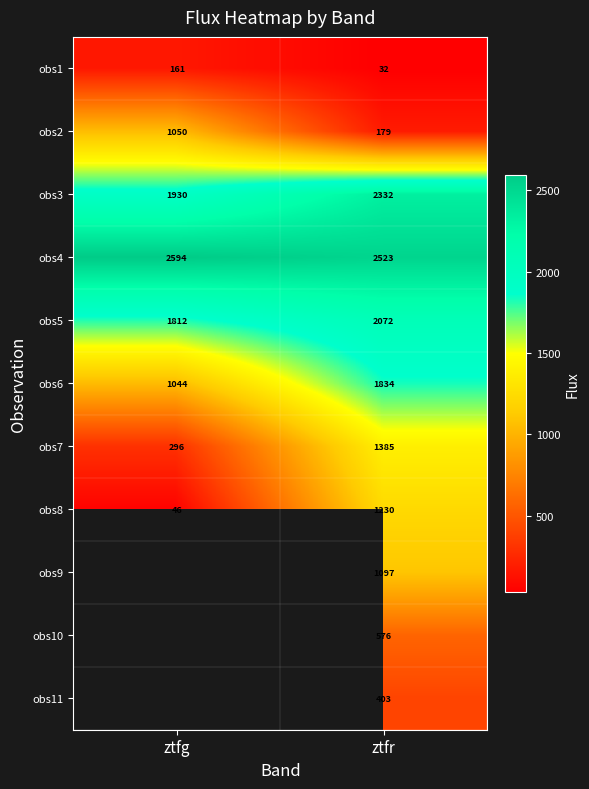

True or false: obs2 has a value of 317.1 at ztfr.

False